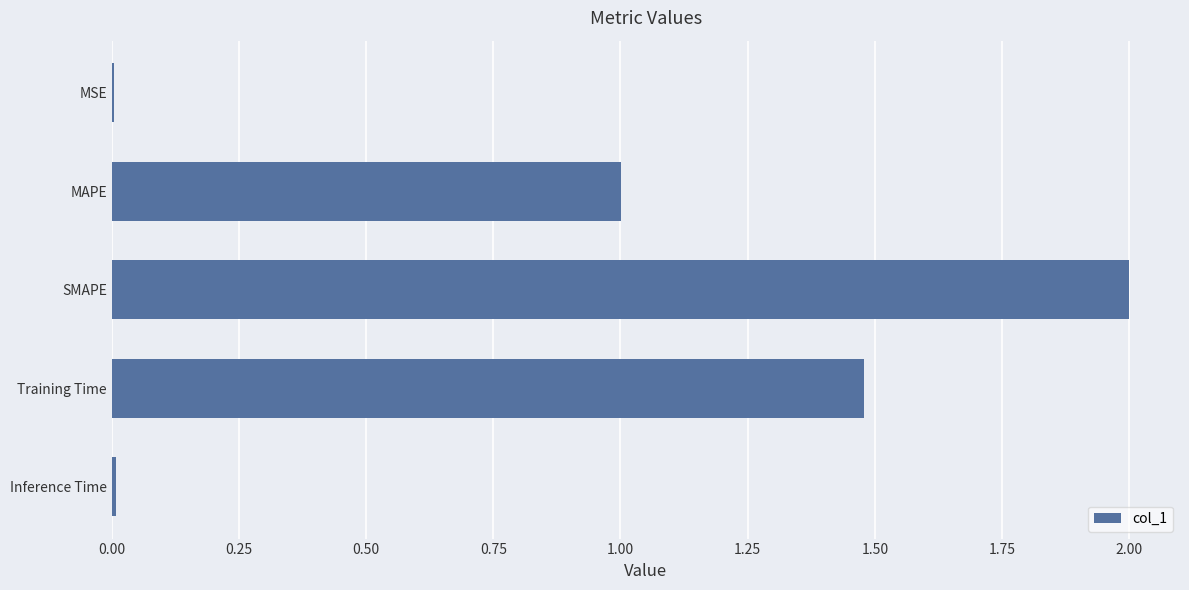

What is the sum of the values at MAPE and SMAPE?

3.0